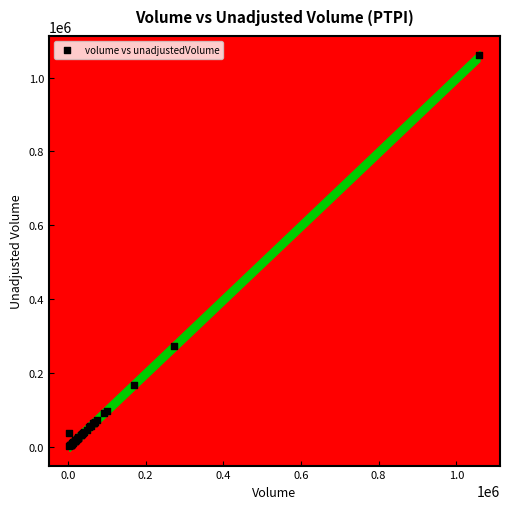

What Y value in the scatter plot is closest to 531550?

274100